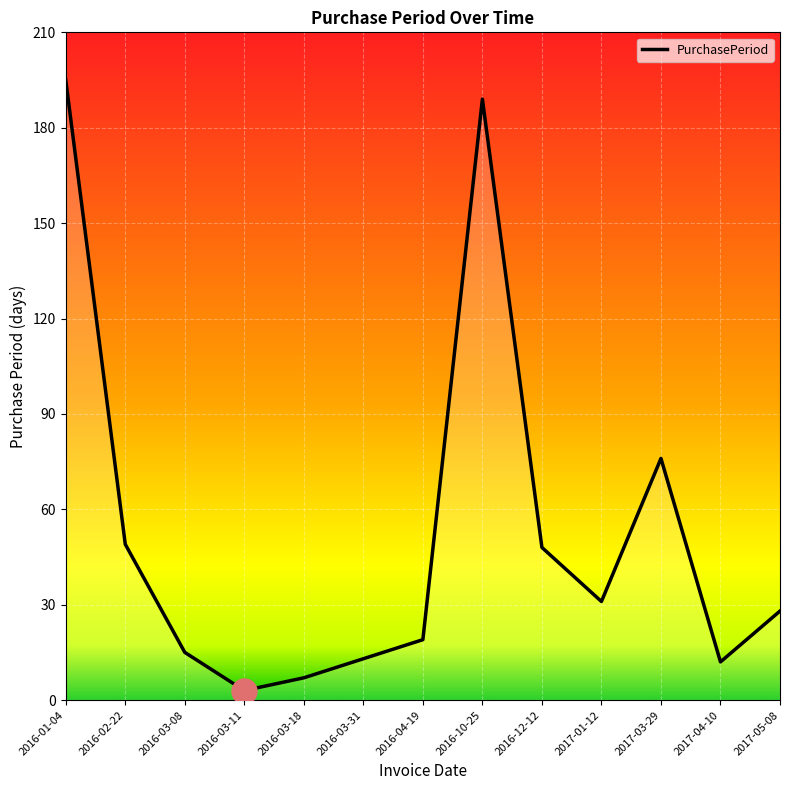

How many lines are shown in the chart?

1